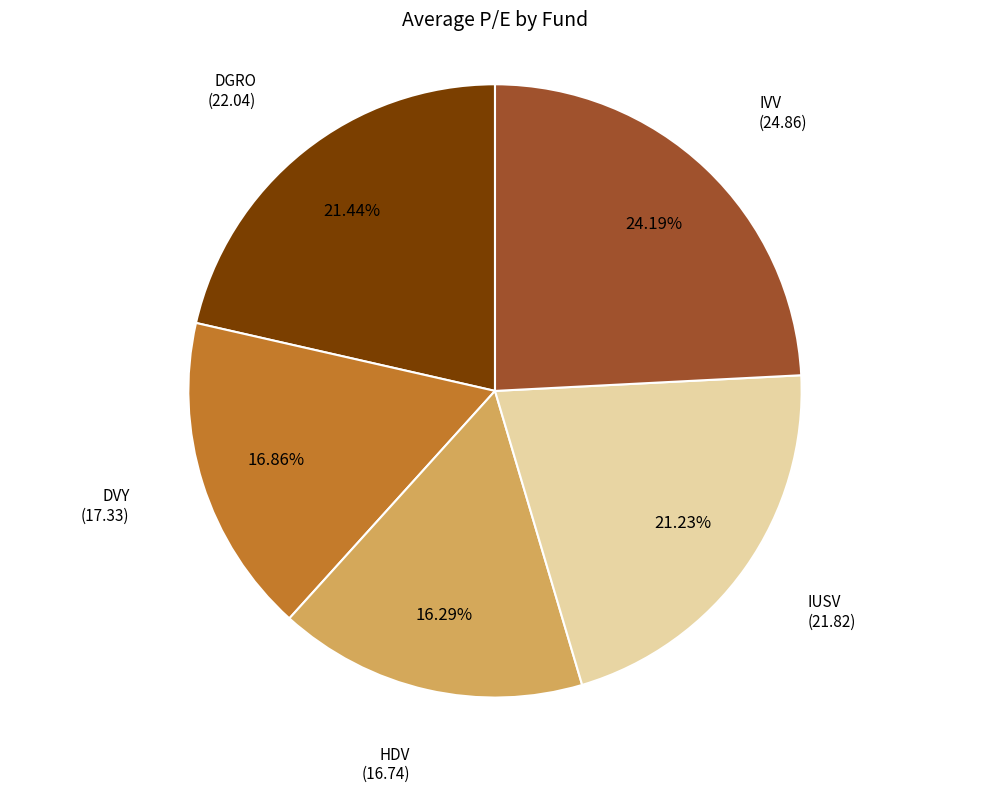

To the nearest percent, what portion does DVY represent?

17%